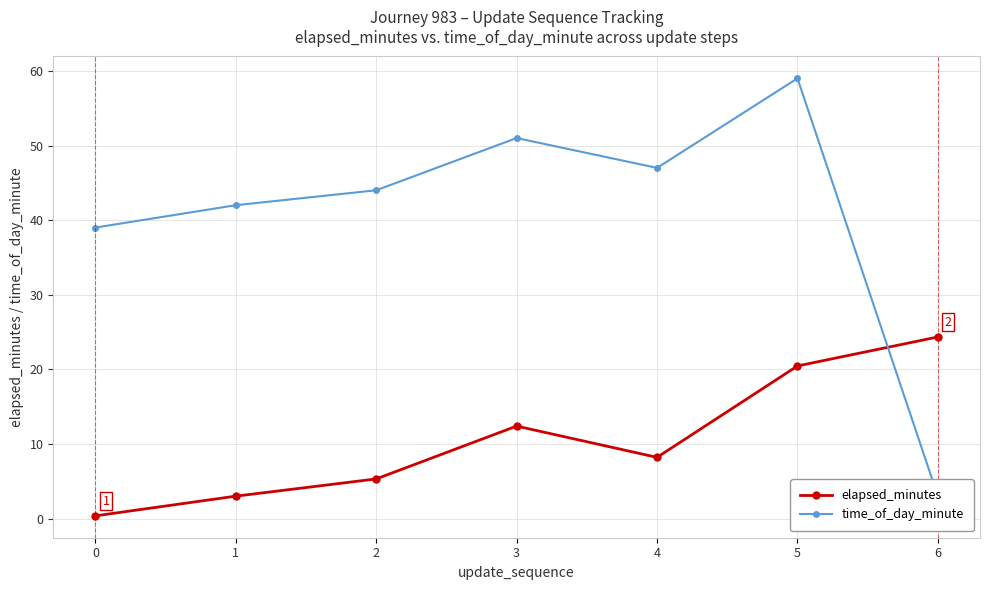

In elapsed_minutes, how many points are higher than both neighbors (excluding endpoints)?

1